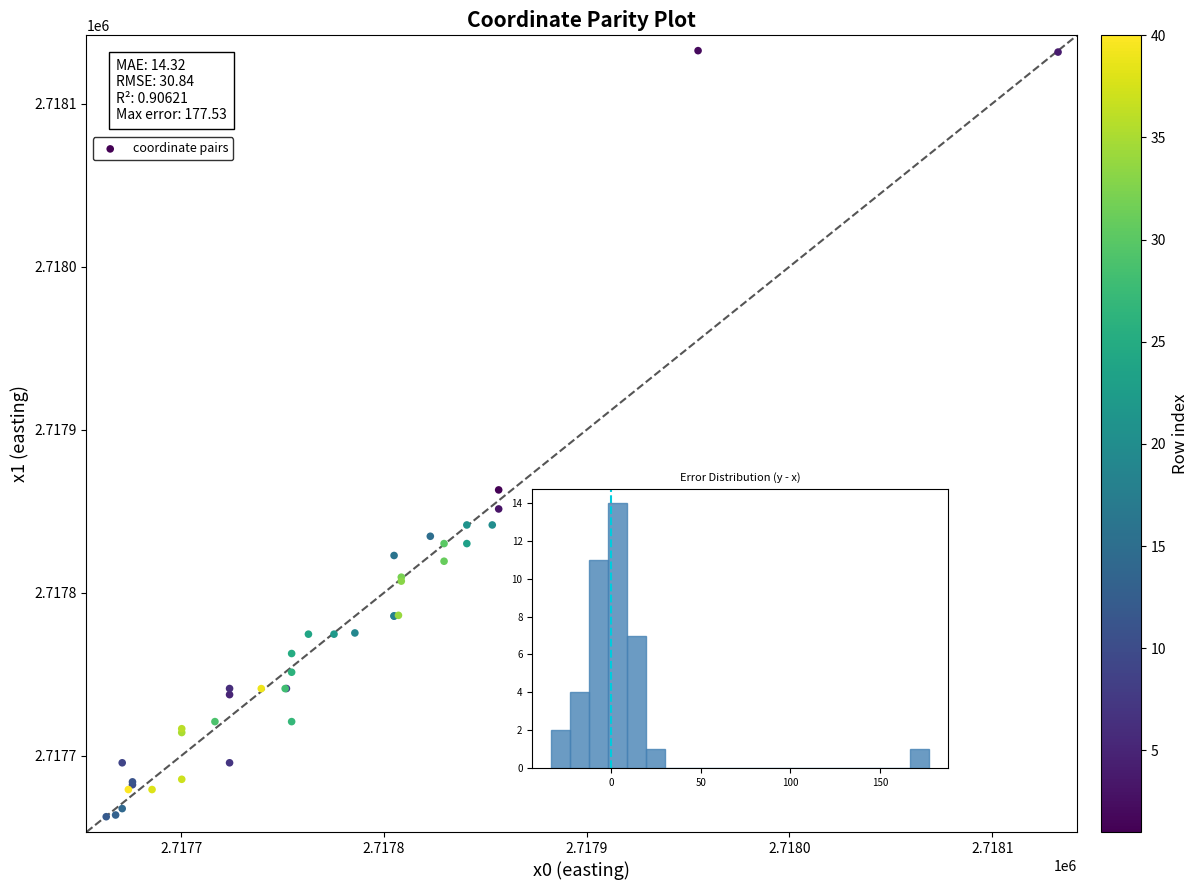

What Y value in the scatter plot is closest to 2717897?

2717863.1